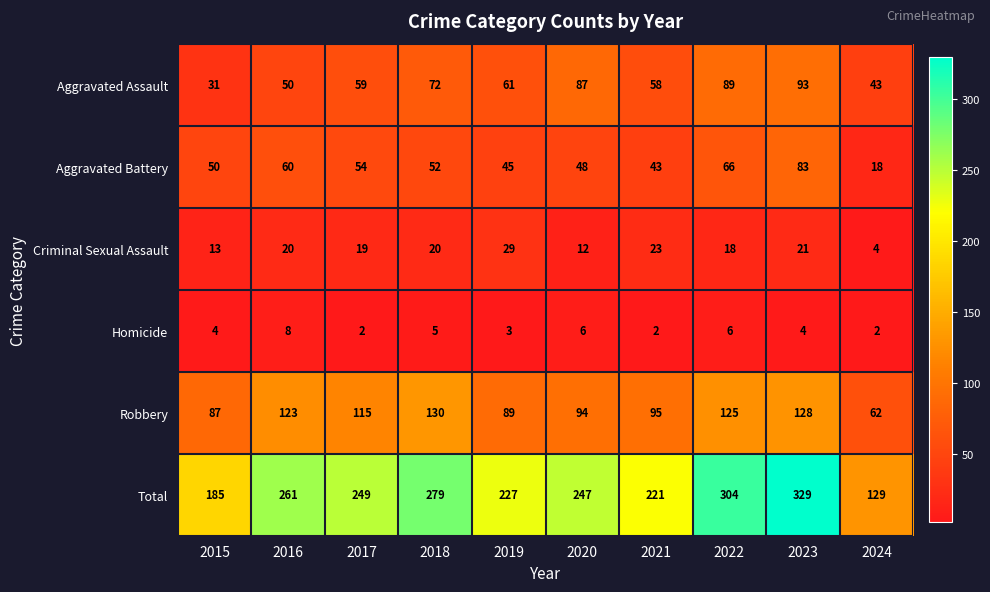

Where is Aggravated Assault nearest to the value 62?

2019